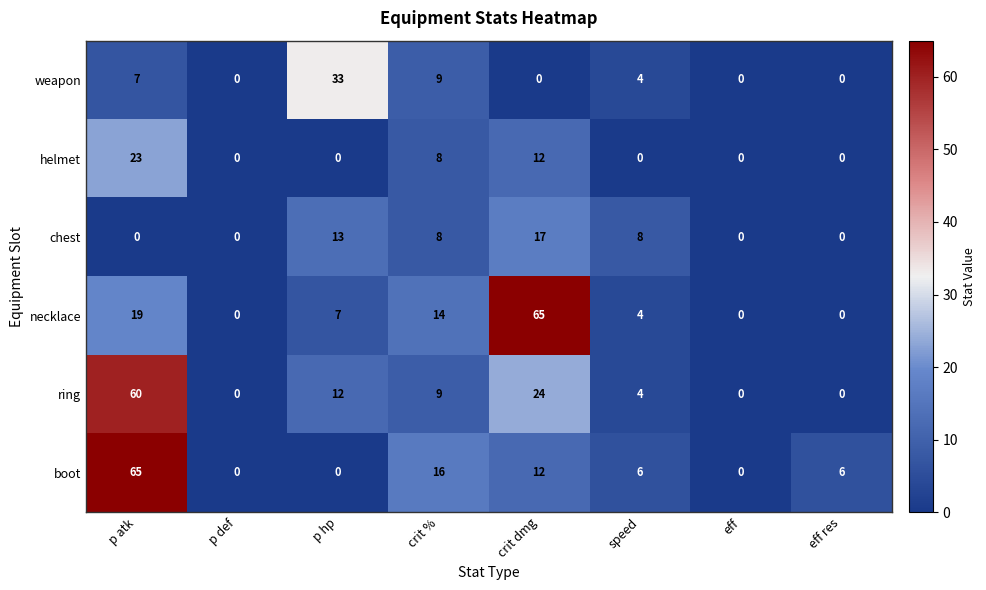

What is the total value across all series at p hp?

65